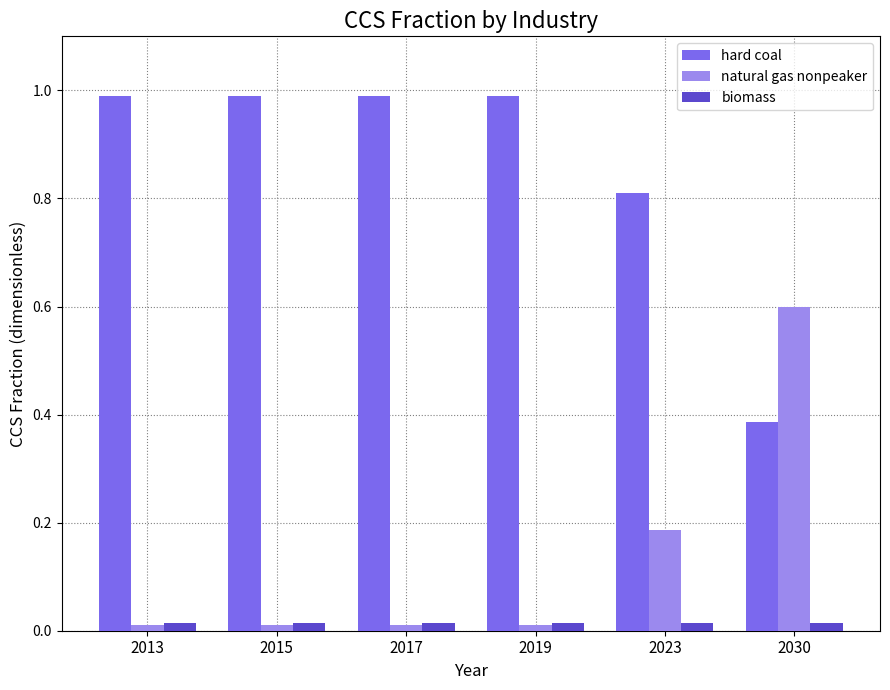

Is the value of hard coal at 2015 greater than the value of biomass at 2015?

Yes